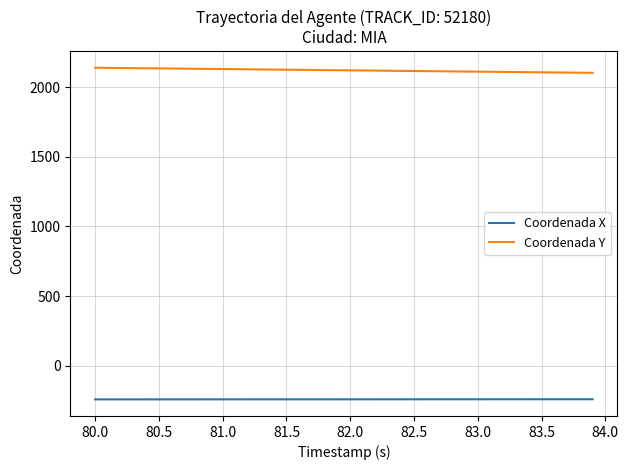

How many series are shown in this chart?

2